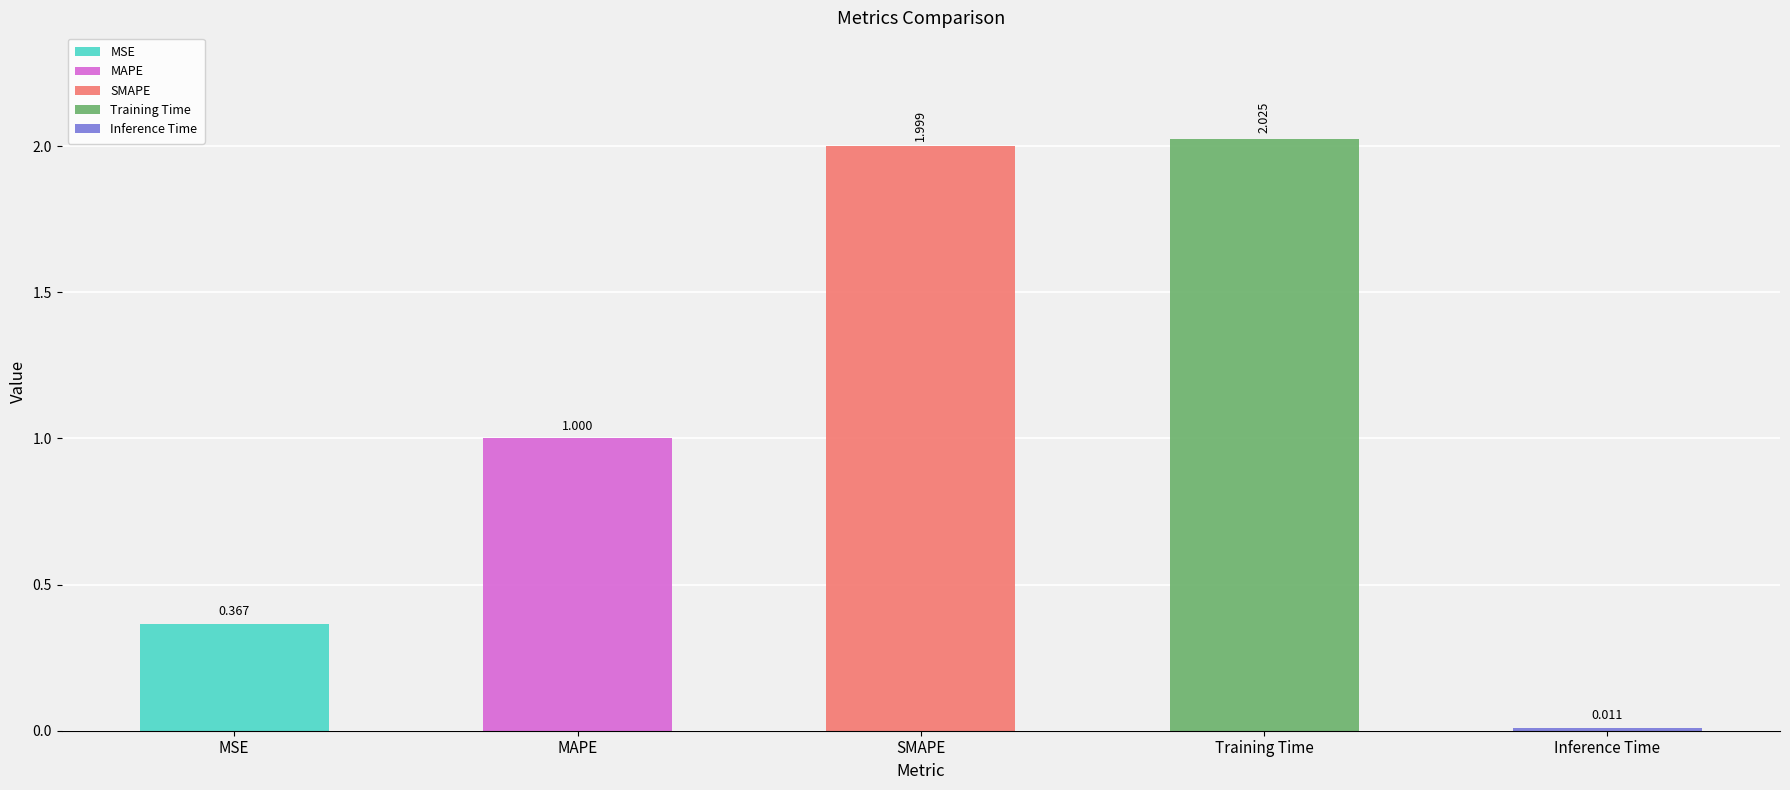

Rank the categories by value from lowest to highest.

Inference Time, MSE, MAPE, SMAPE, Training Time